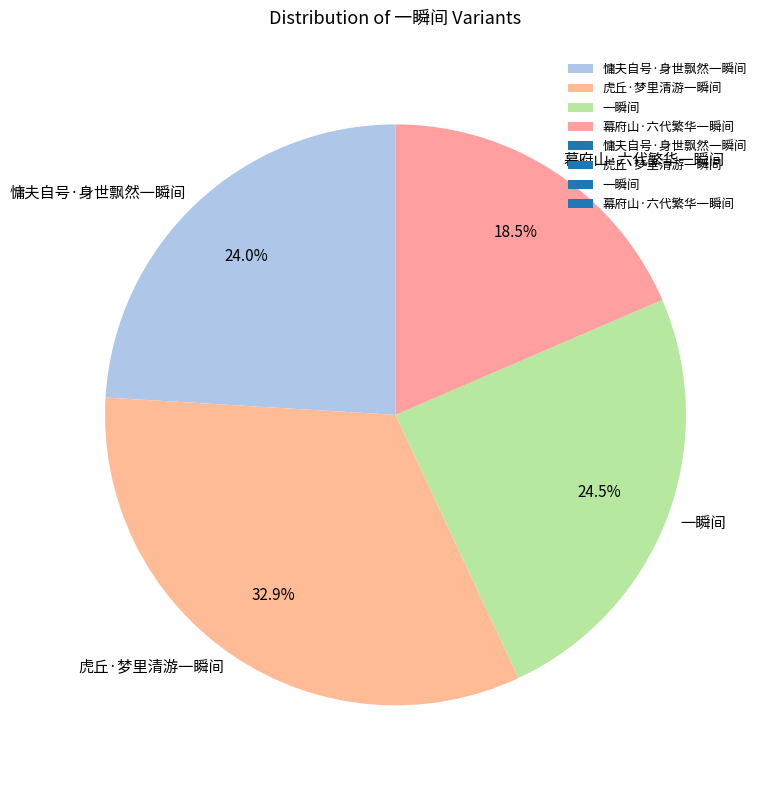

What is the ratio of the value at 一瞬间 to the value at 虎丘·梦里清游一瞬间?

0.7